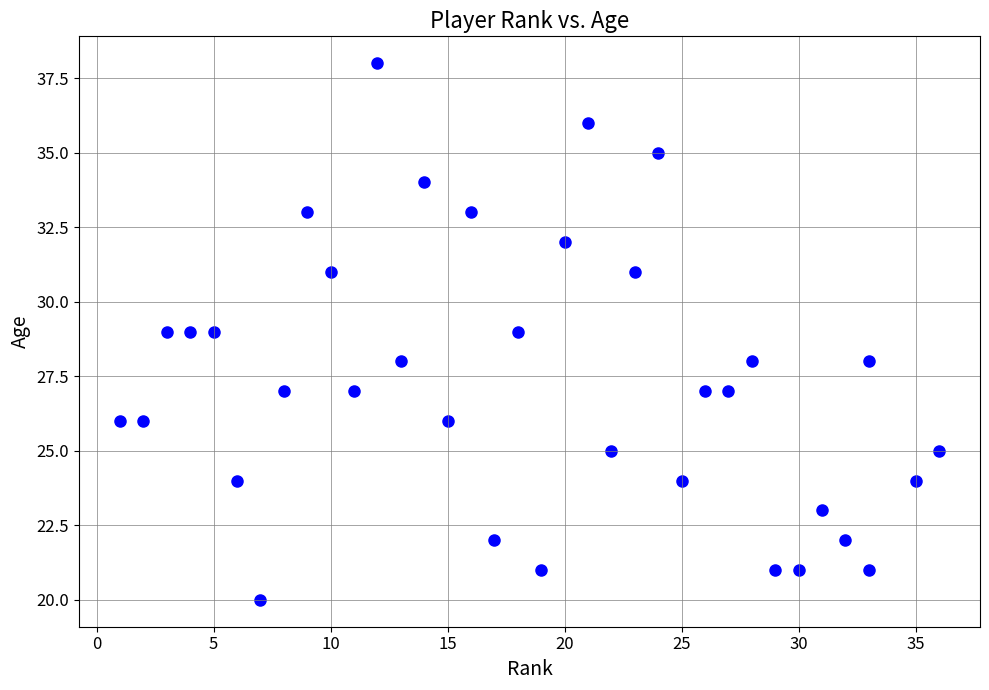

What is the range of Y values (max minus min)?

18